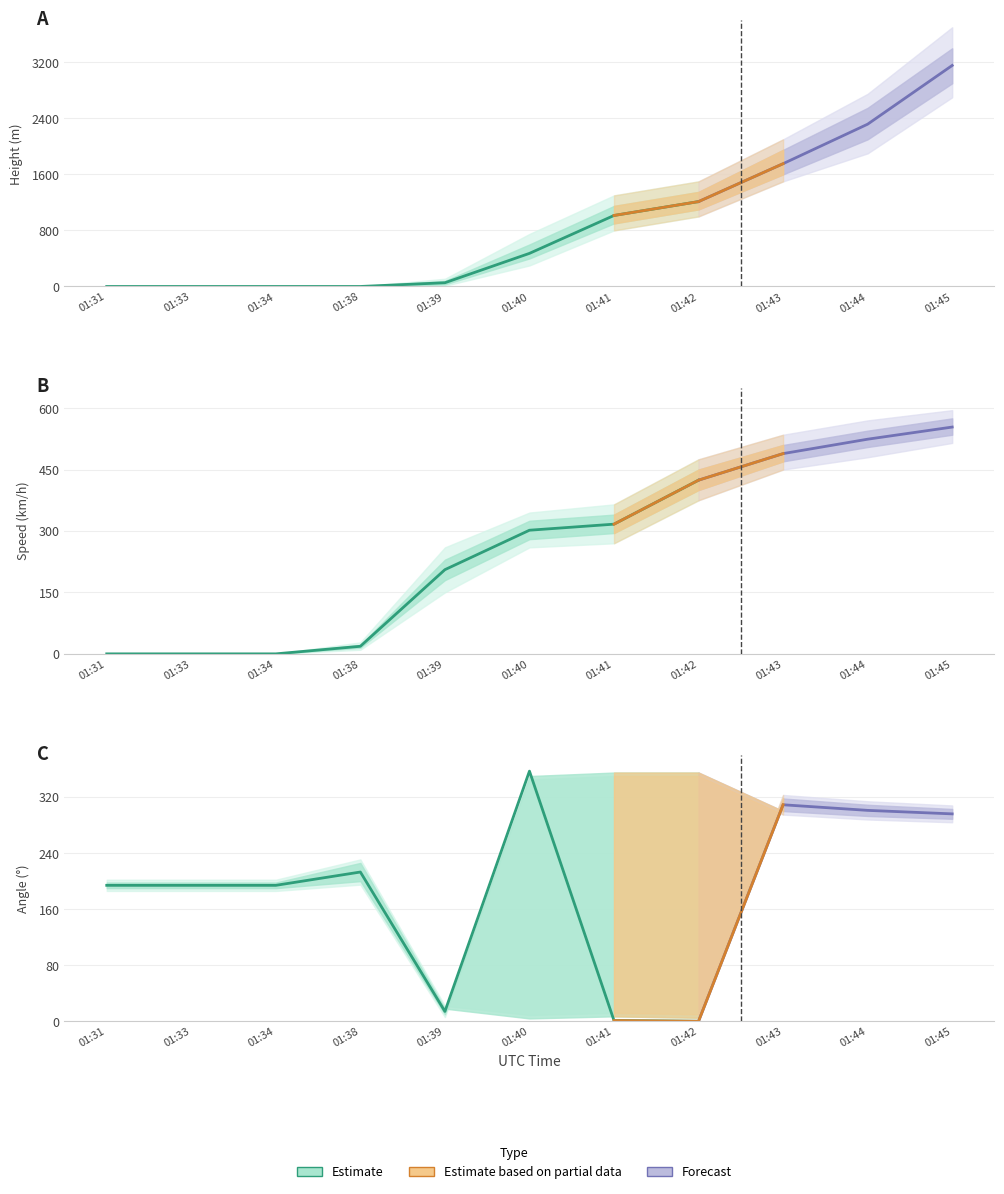

True or false: Height and Speed intersect in this chart.

True